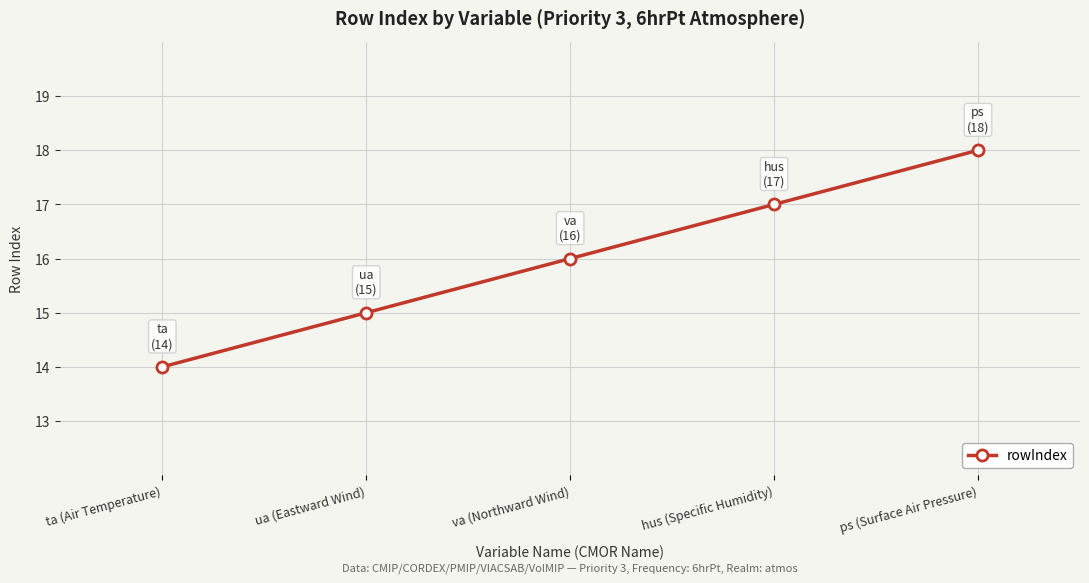

Count the values in the range 15 to 17.

3